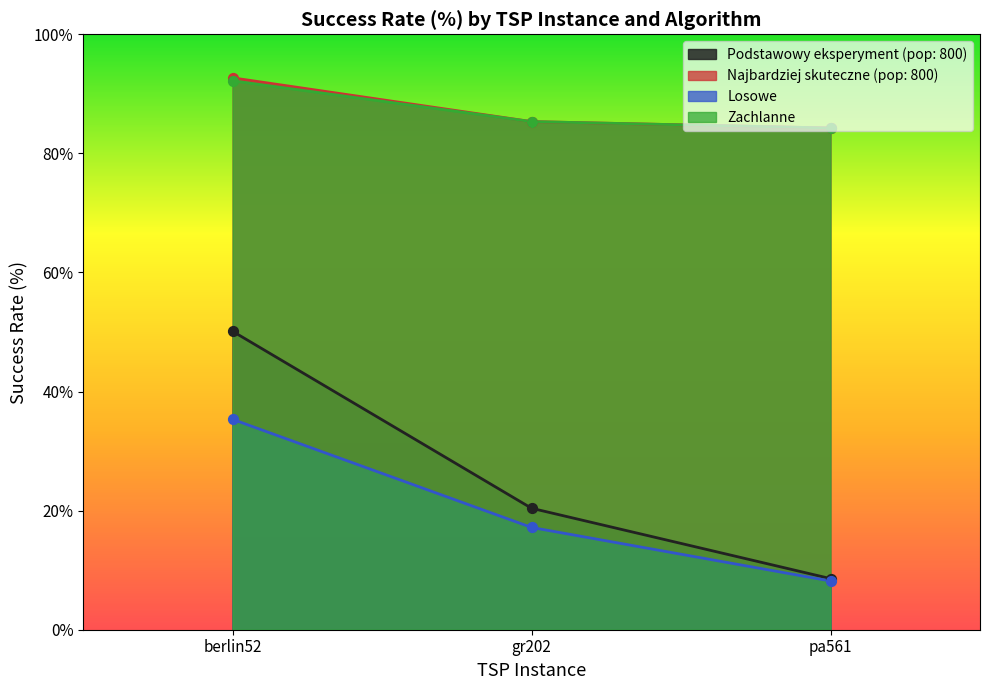

Which series has the largest total across all categories?

Najbardziej skuteczne (pop: 800)